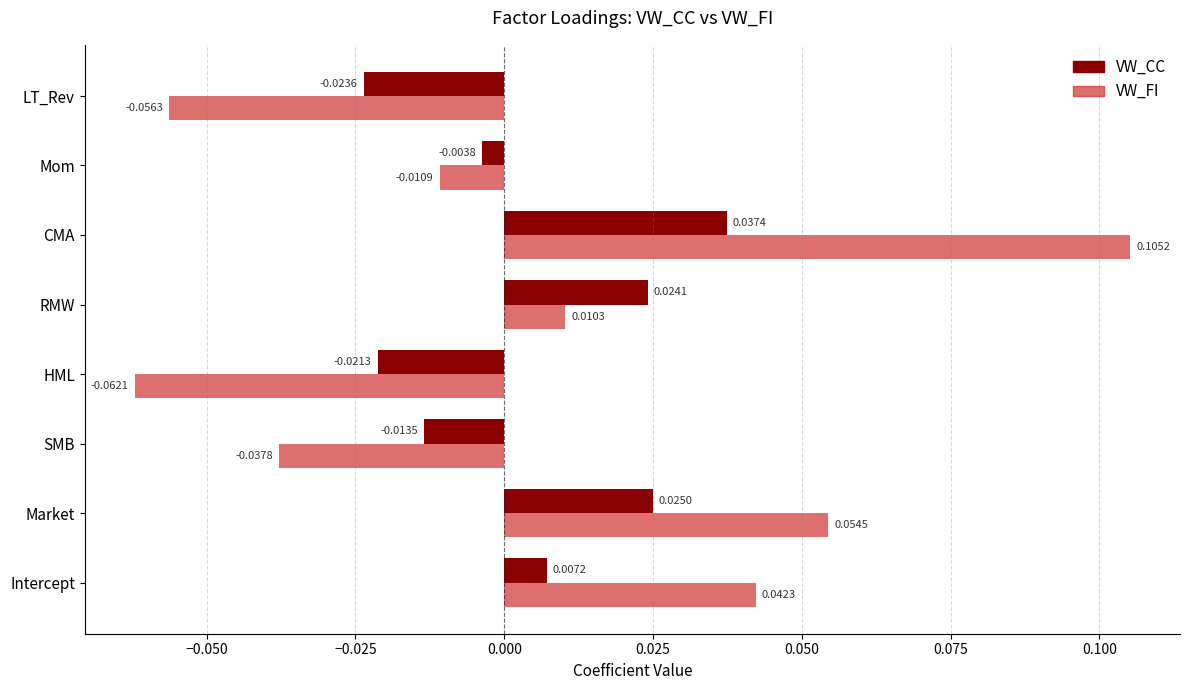

Between Intercept and LT_Rev, which series saw the biggest shift?

VW_FI